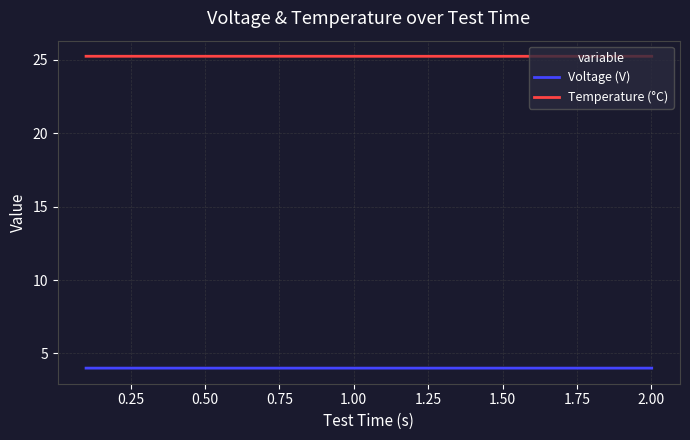

Reading right to left, what are all the values shown in this chart?

Voltage (V): 4.0	4.0	4.0	4.0	4.0	4.0	4.0	4.0	4.0	4.0	4.0	4.0	4.0	4.0	4.0	4.0	4.0	4.0	4.0	4.0
Temperature (°C): 25.2	25.2	25.2	25.2	25.2	25.2	25.2	25.2	25.2	25.2	25.2	25.2	25.2	25.2	25.2	25.2	25.2	25.2	25.2	25.2